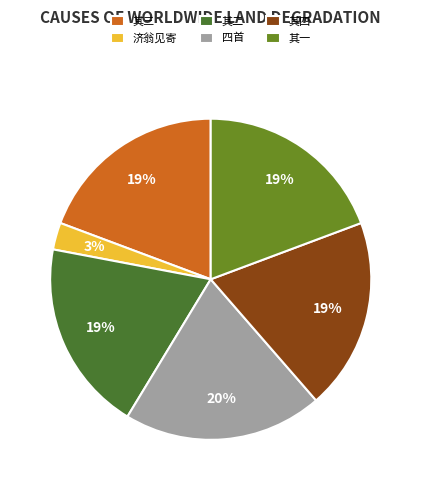

What is the ratio of the value at 其四 to the value at 其一?

1.0